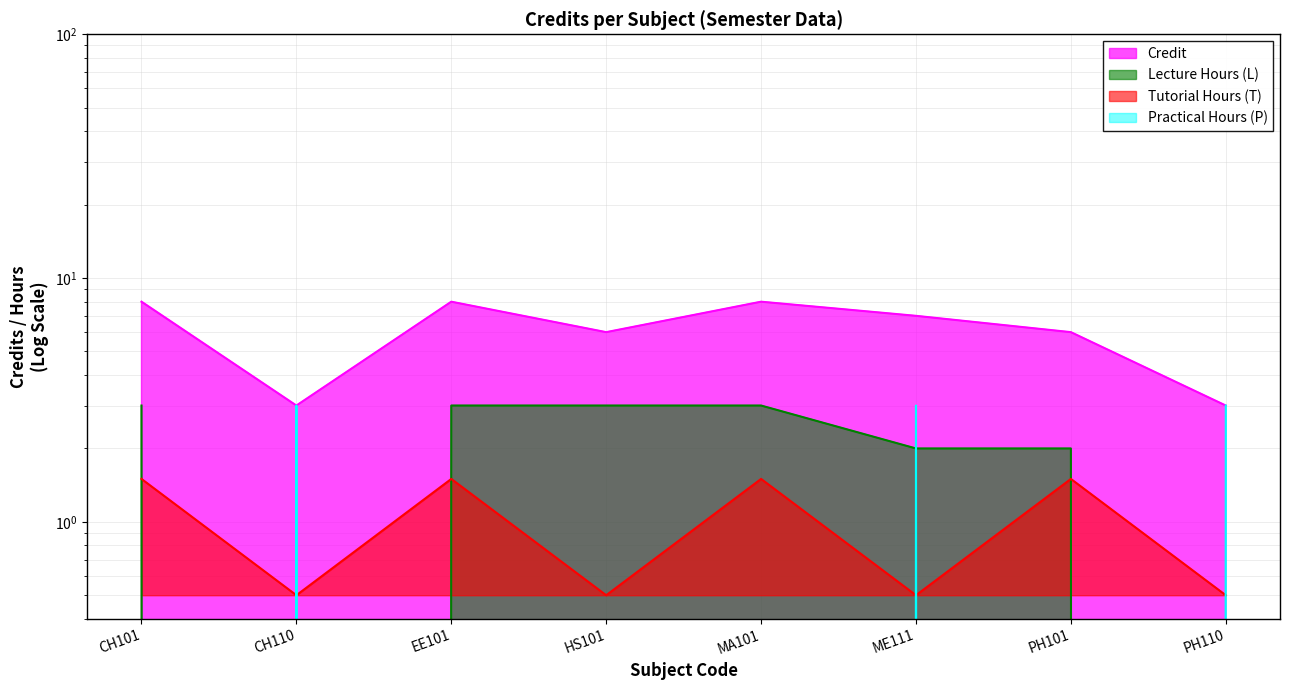

Reading right to left, what are all the values shown in this chart?

3	6	7	8	6	8	3	8